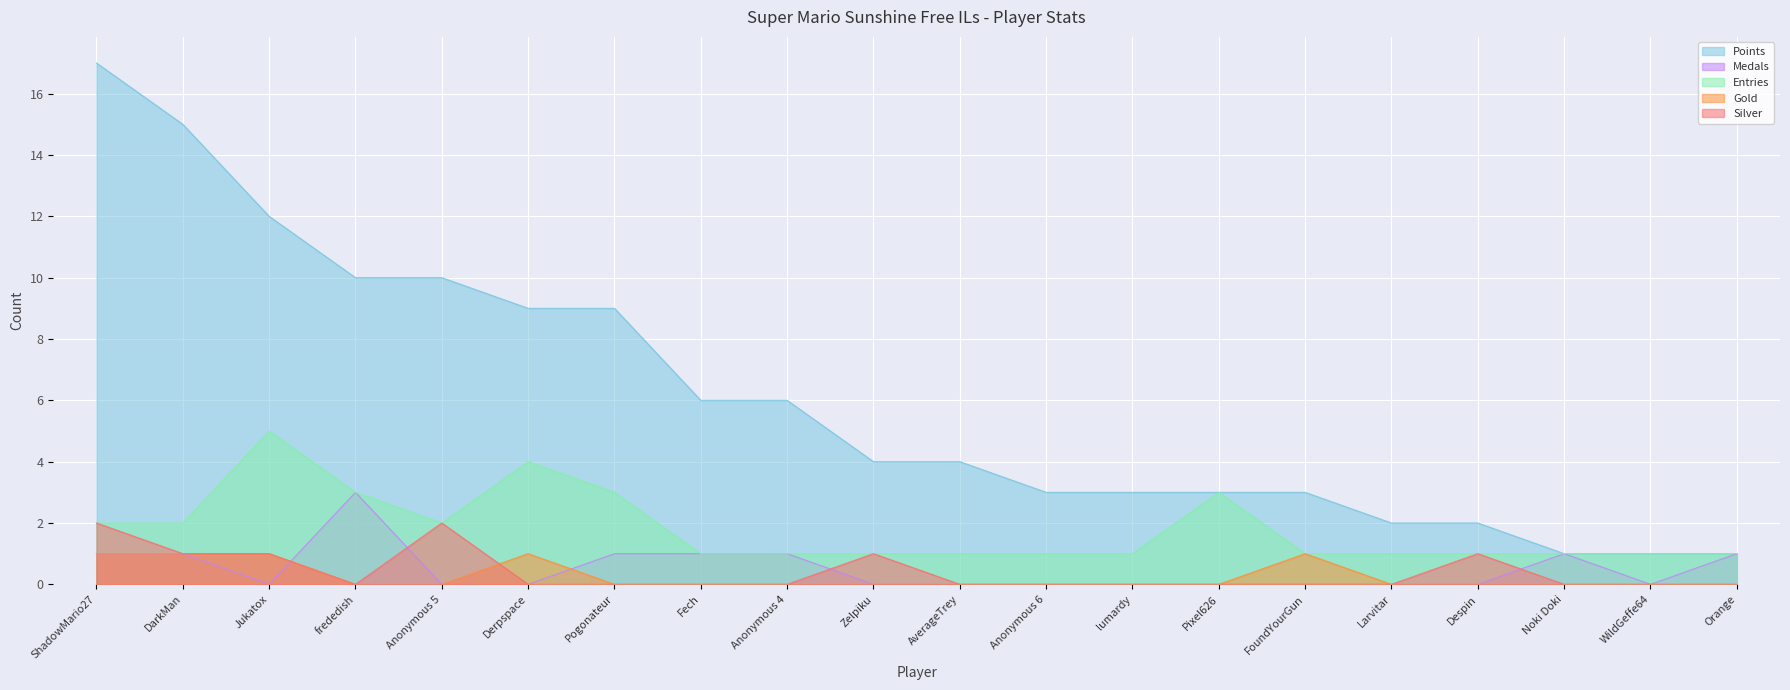

What is the label of the 11th point from the right?

Zelpiku